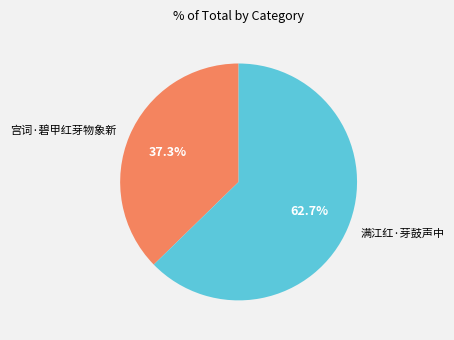

Is it true that 满江红·芽鼓声中 is 63% of the pie?

True